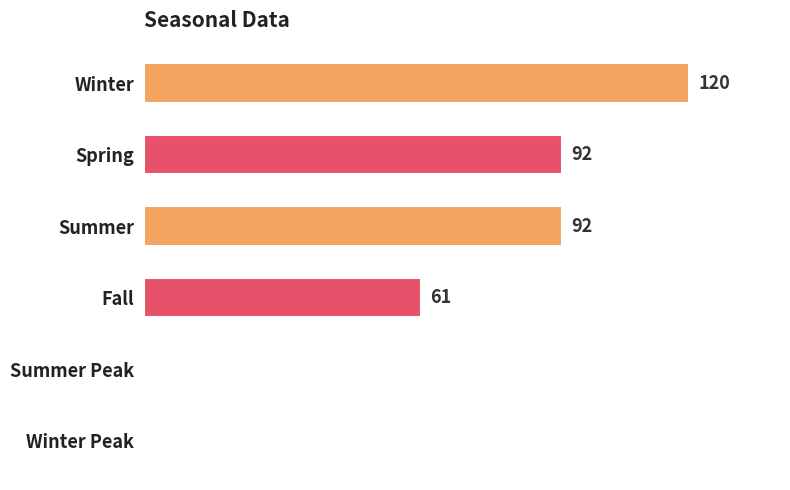

Where is the data nearest to the value 60?

Fall